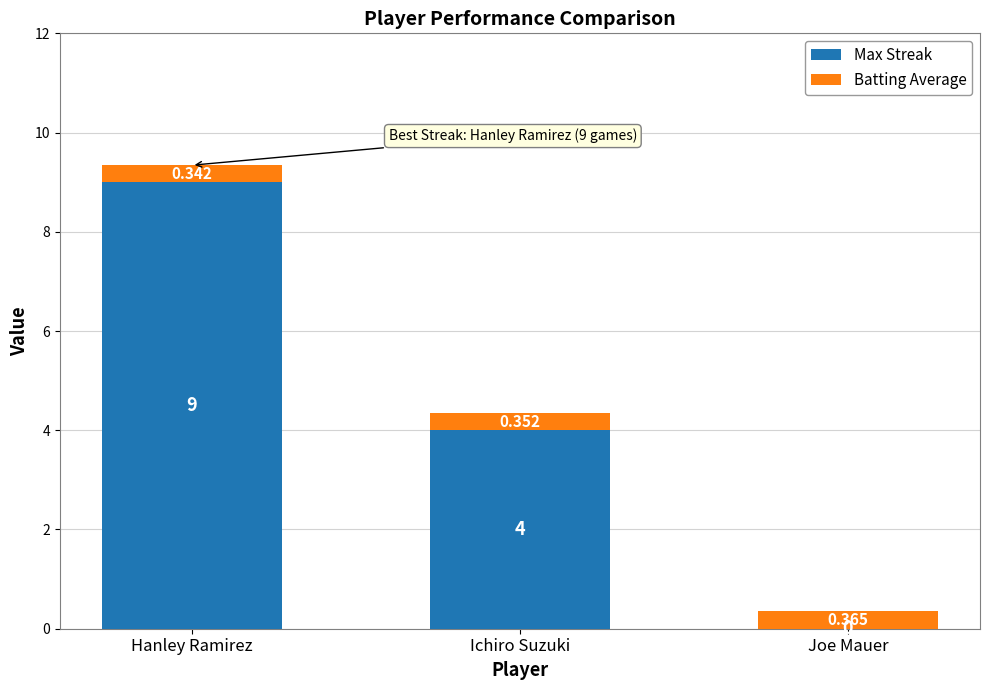

At which label does Max Streak reach its peak?

Hanley Ramirez